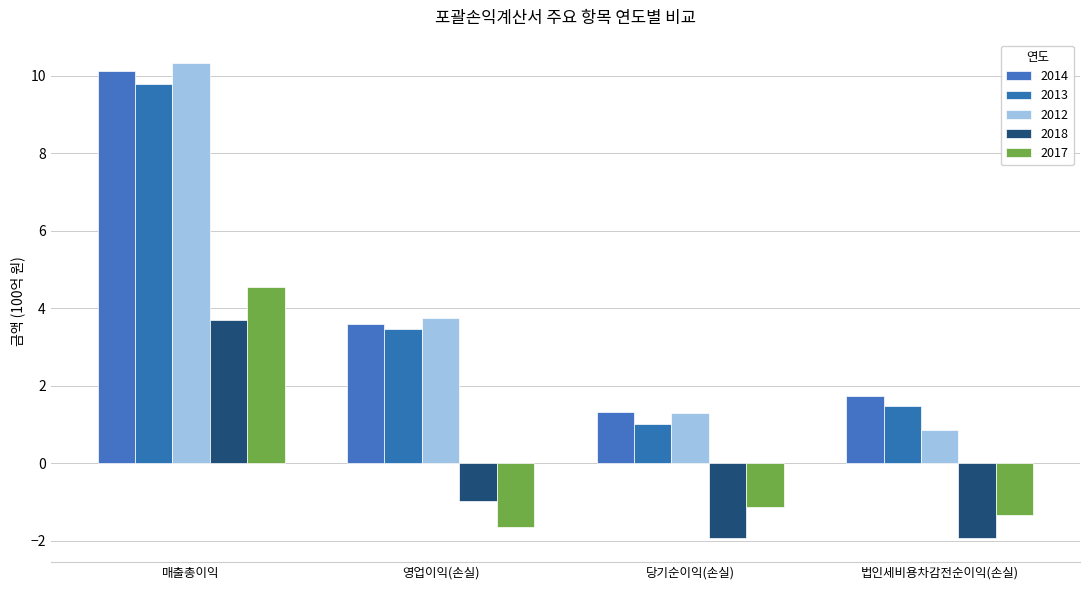

Reading left to right, list all the values displayed in this chart.

2014: 10.1	3.6	1.3	1.7
2013: 9.8	3.5	1.0	1.5
2012: 10.3	3.8	1.3	0.9
2018: 3.7	-1.0	-1.9	-1.9
2017: 4.5	-1.6	-1.1	-1.3